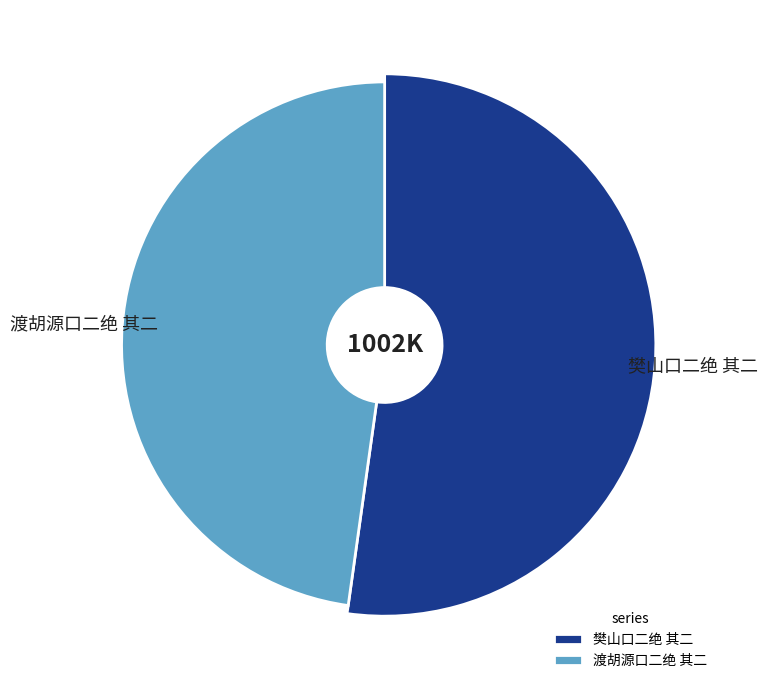

How many slices are in this pie chart?

2